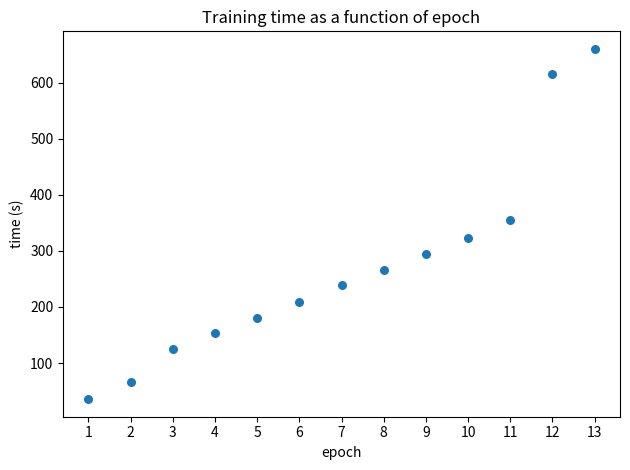

What Y value in the scatter plot is closest to 347?

355.8